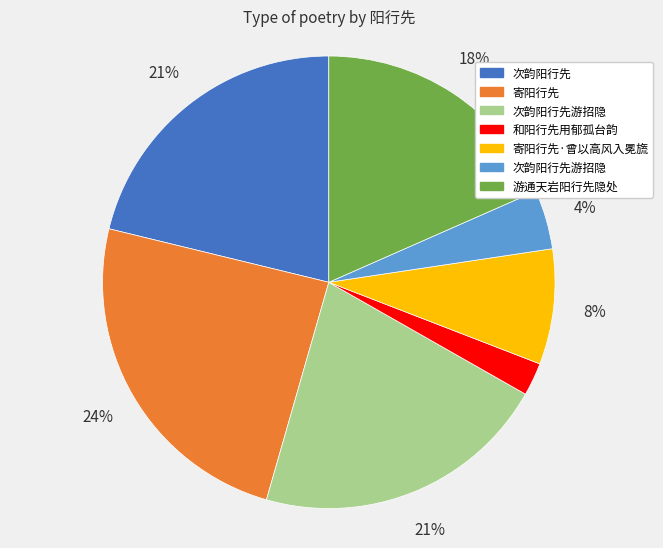

To the nearest percent, what is the difference between the largest and smallest slice percentages?

22%